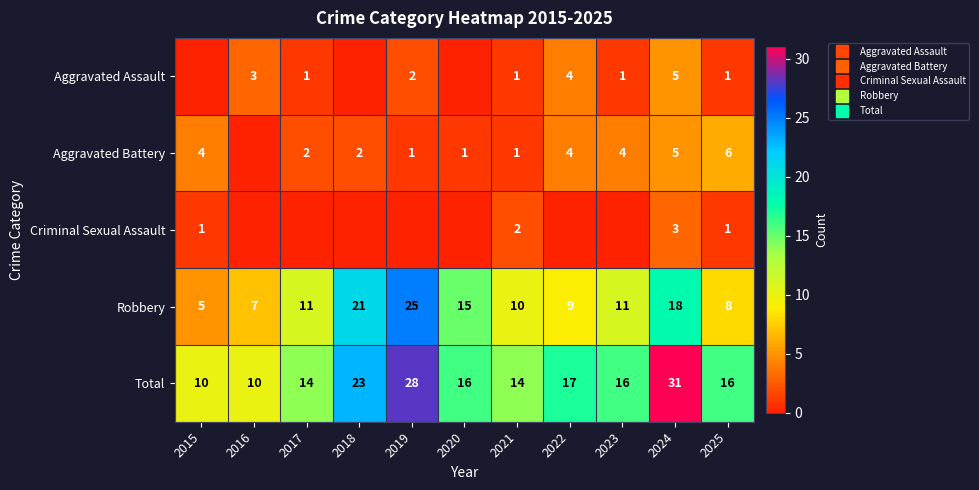

Which category has the lowest value across all series?

2015